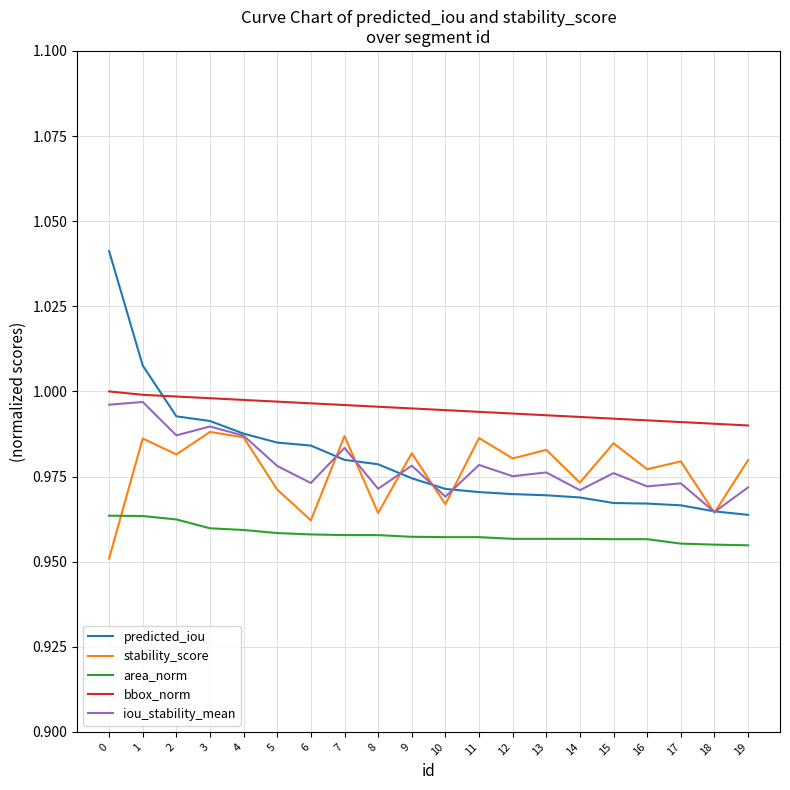

After their last crossing, which series has the higher values: predicted_iou or stability_score?

stability_score